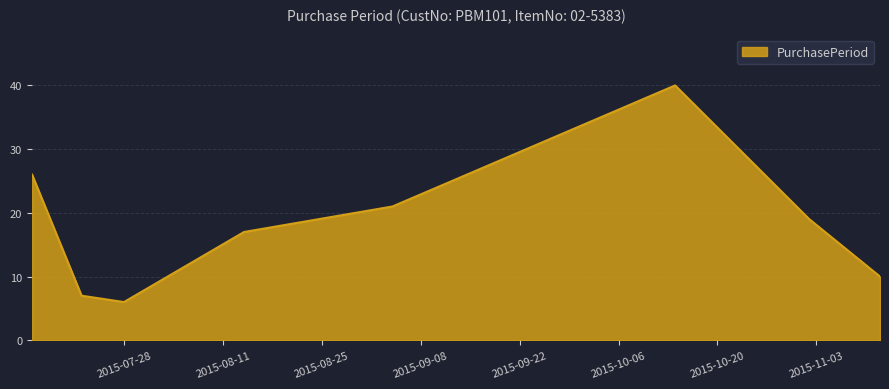

What is the sum of all values?

146